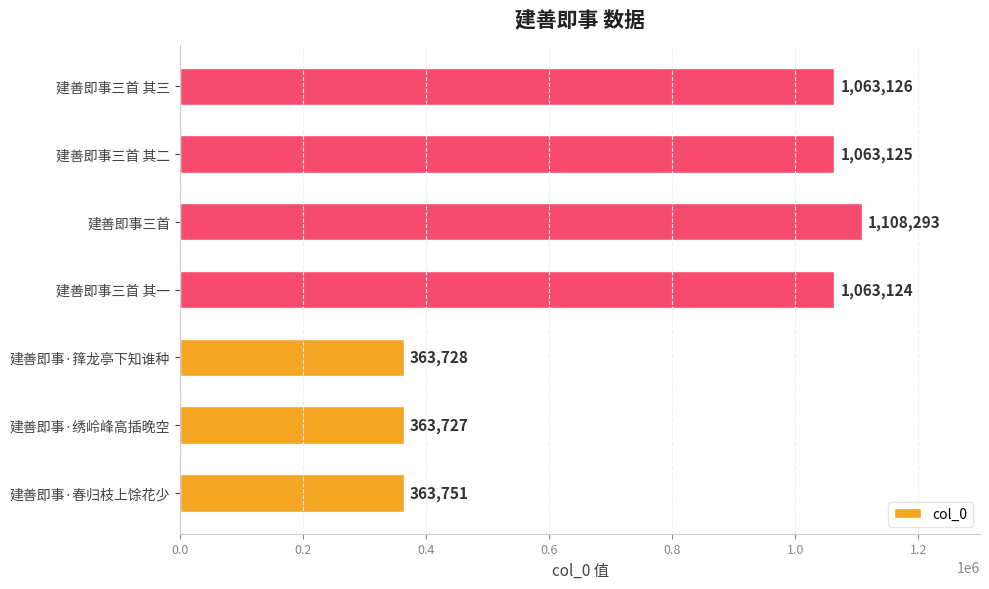

At which label is the value closest to 736010?

建善即事三首 其一